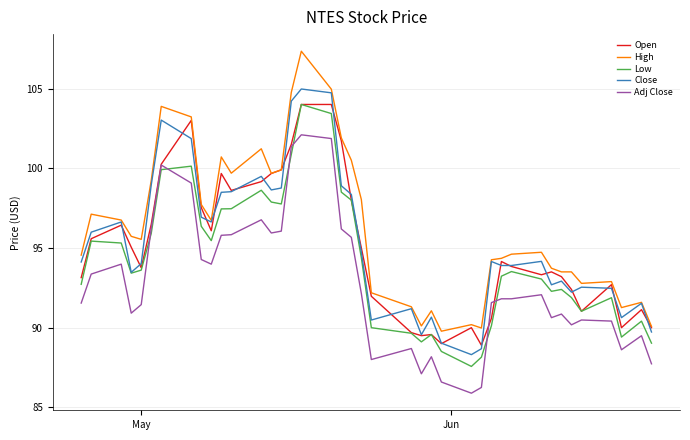

What is the greatest value displayed?

107.3